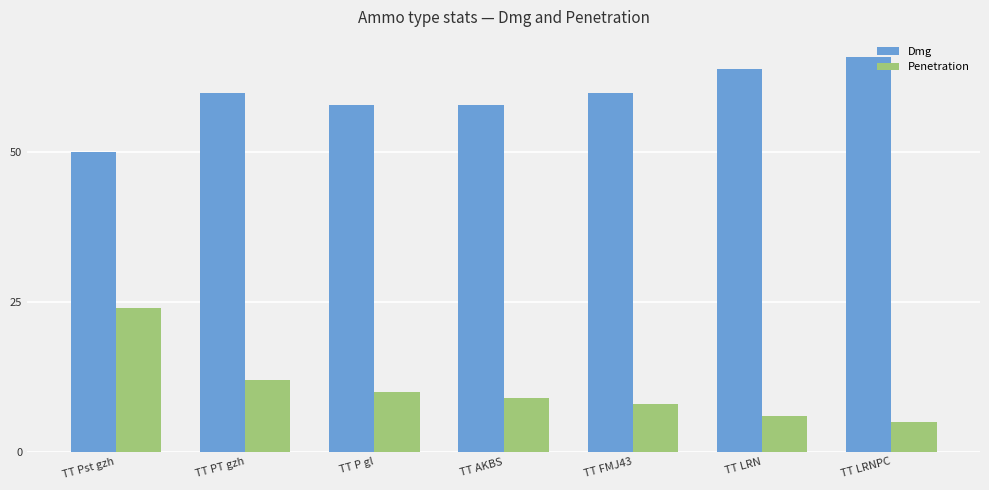

Between TT AKBS and TT LRN, which series saw the biggest shift?

Dmg